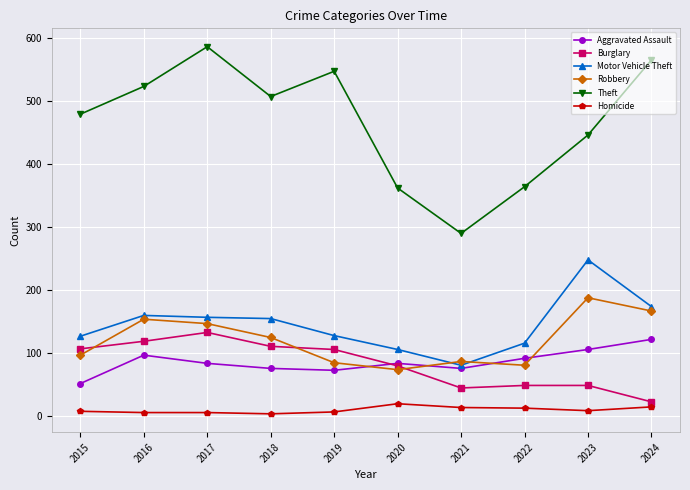

List the series in order of their peak value, highest first.

Theft, Motor Vehicle Theft, Robbery, Burglary, Aggravated Assault, Homicide